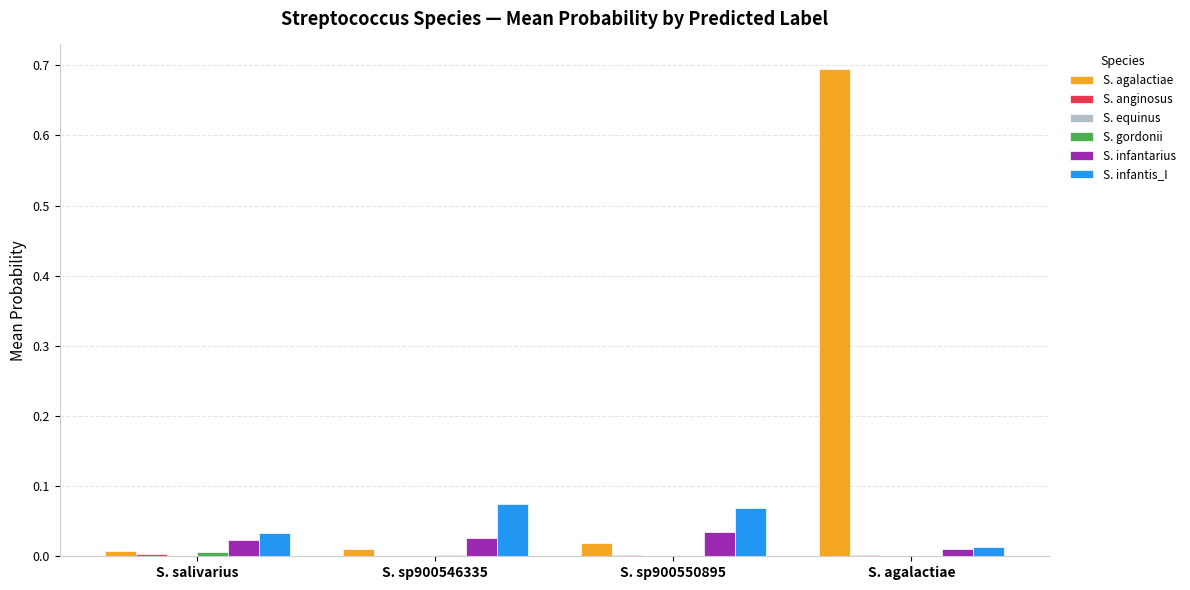

How many data points does each series have?

4